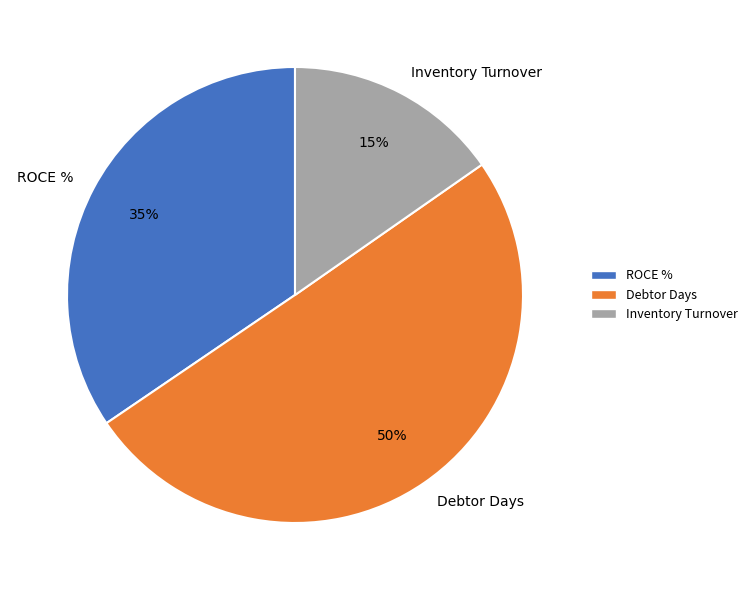

Combined, do Debtor Days and ROCE % account for over 50%?

Yes